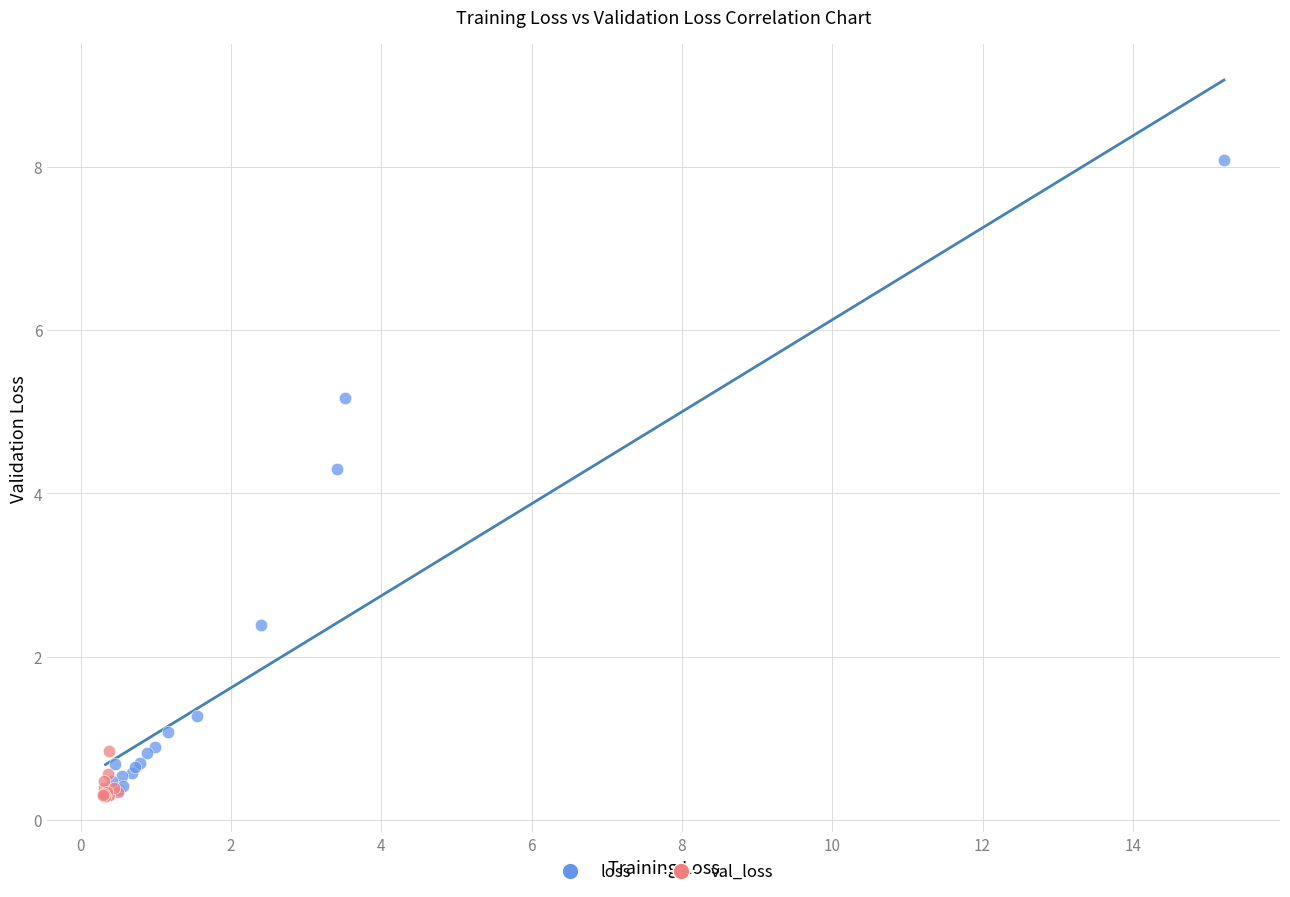

Which series contains the highest Y value?

loss